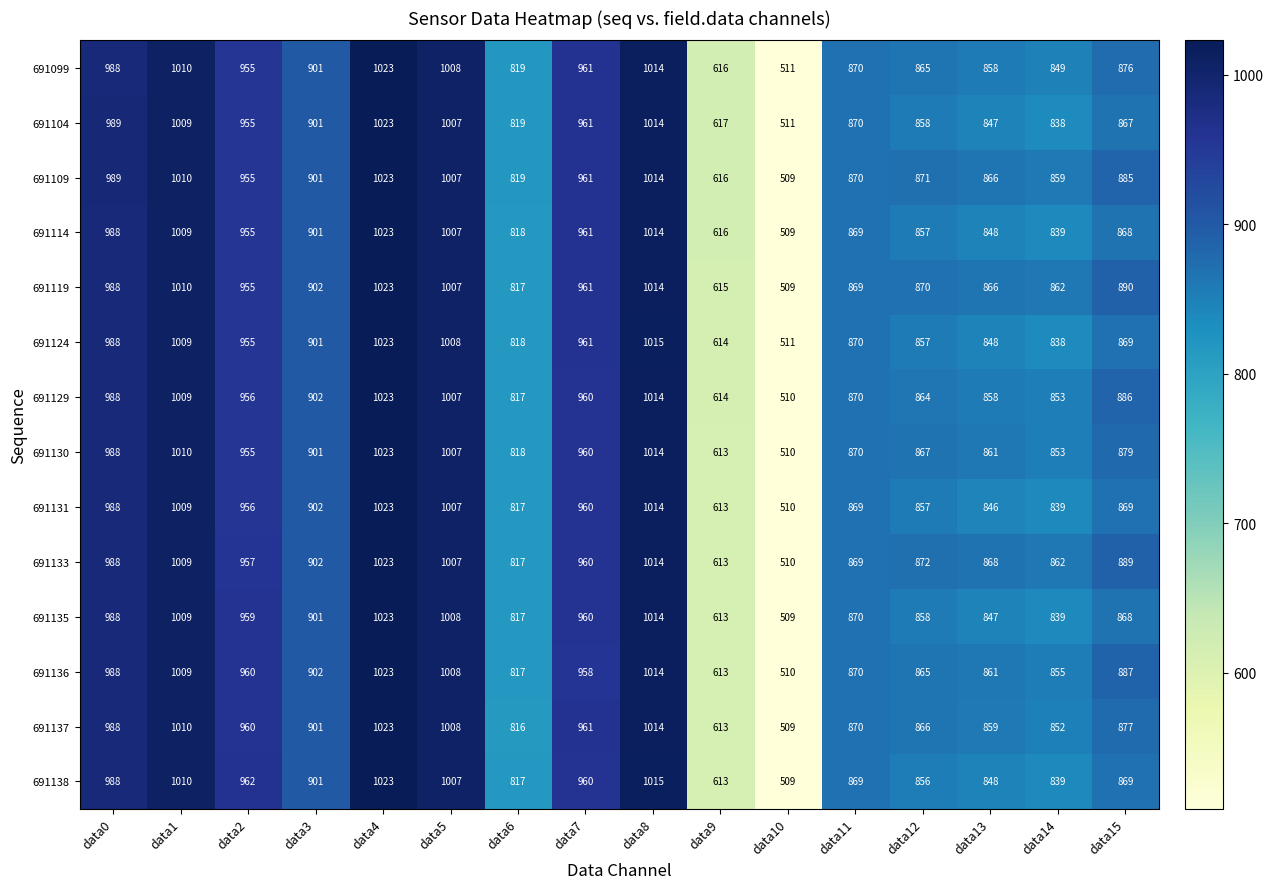

What is the approximate value of 691136 at data12?

865